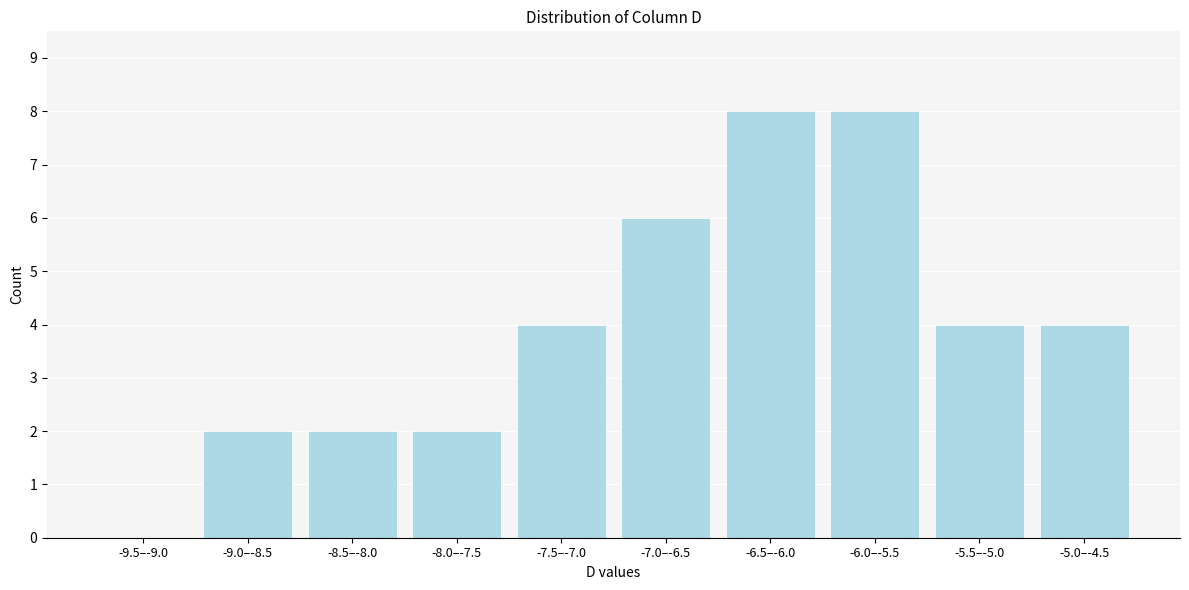

Reading right to left, extract all data points from this chart.

-5.0–-4.5=4	-5.5–-5.0=4	-6.0–-5.5=8	-6.5–-6.0=8	-7.0–-6.5=6	-7.5–-7.0=4	-8.0–-7.5=2	-8.5–-8.0=2	-9.0–-8.5=2	-9.5–-9.0=0